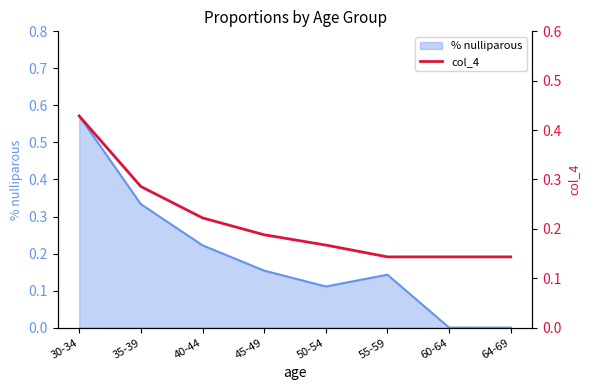

The % nulliparous series shows 0.0 at 64-69. True or false?

True